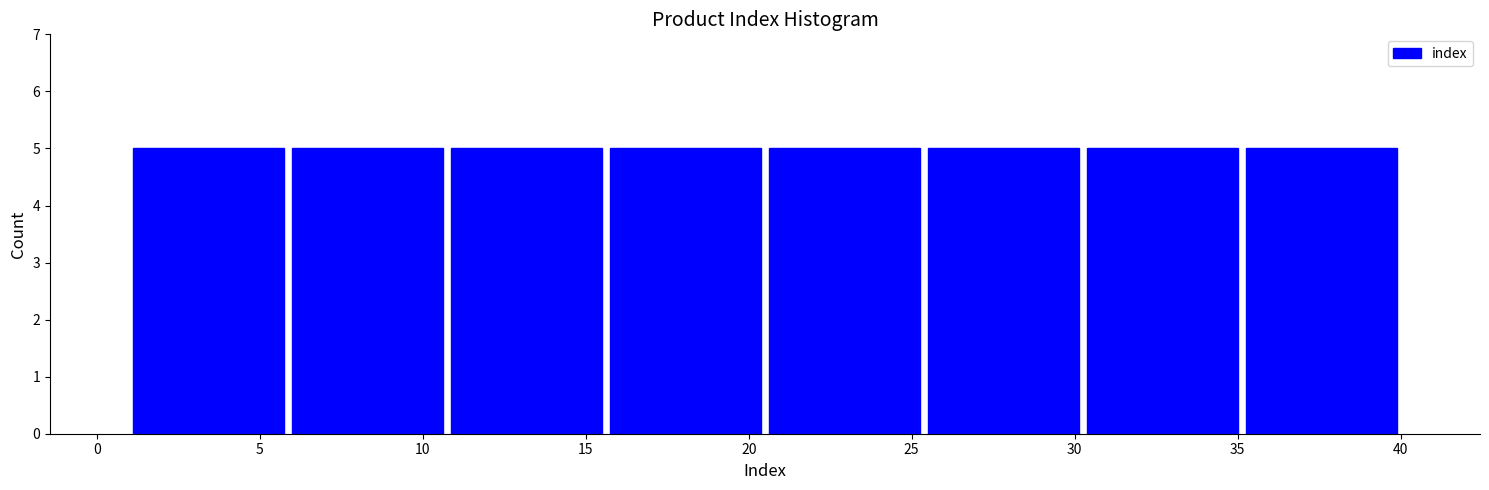

Reading left to right, transcribe this chart: for each bar, give the range it covers on the x-axis and its height. Neither the bar edges nor the heights are printed on the chart, so give them approximately, as read against the axes.

1.0 to 6.0: 5
6.0 to 11.0: 5
11.0 to 15.5: 5
15.5 to 20.5: 5
20.5 to 25.5: 5
25.5 to 30.5: 5
30.5 to 35.0: 5
35.0 to 40.0: 5